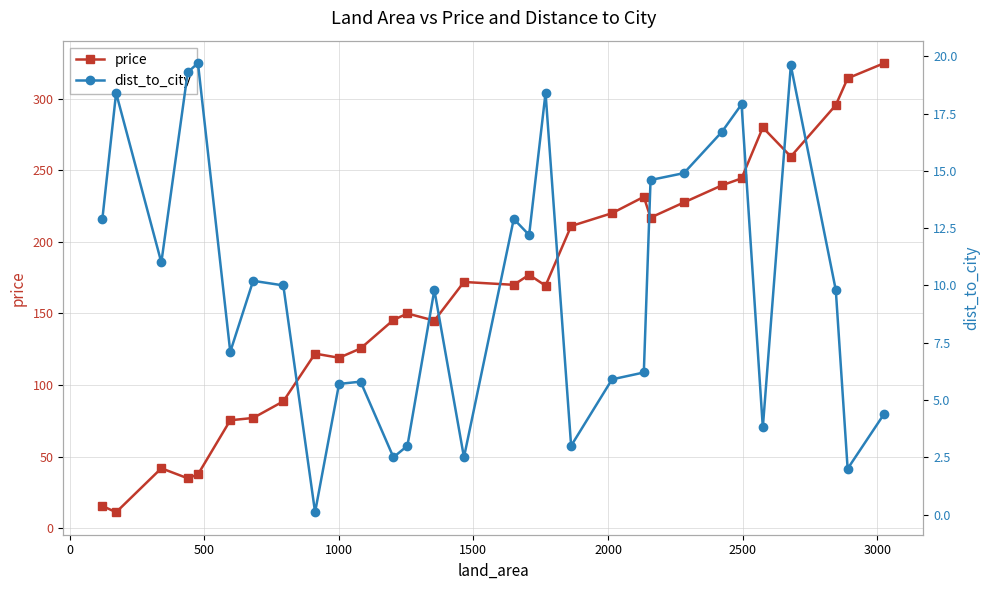

What is the lowest value of the price series?

11.3